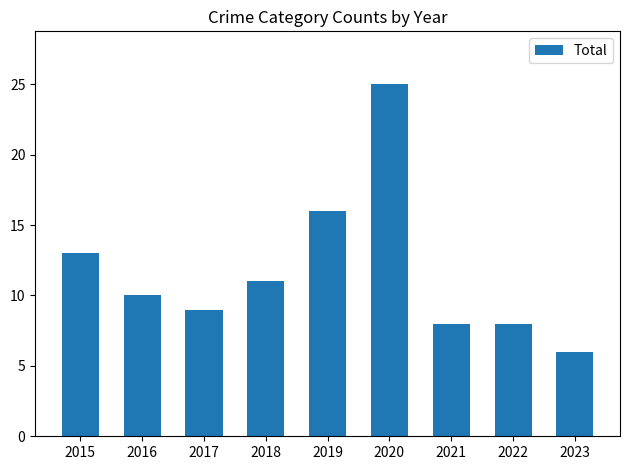

Which has a higher value, 2015 or 2021?

2015